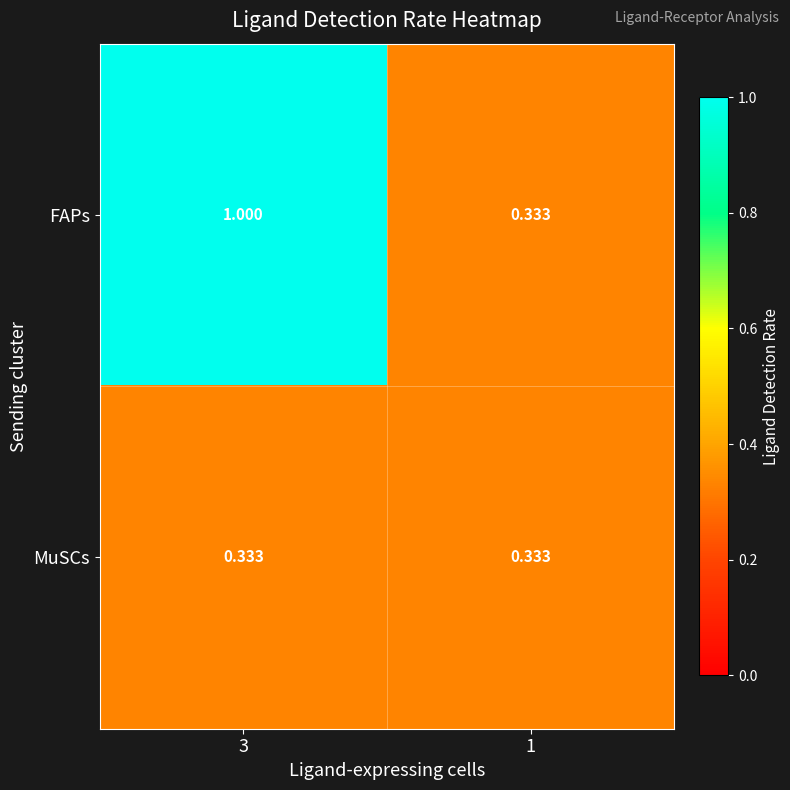

Which series has the largest range (max minus min)?

FAPs